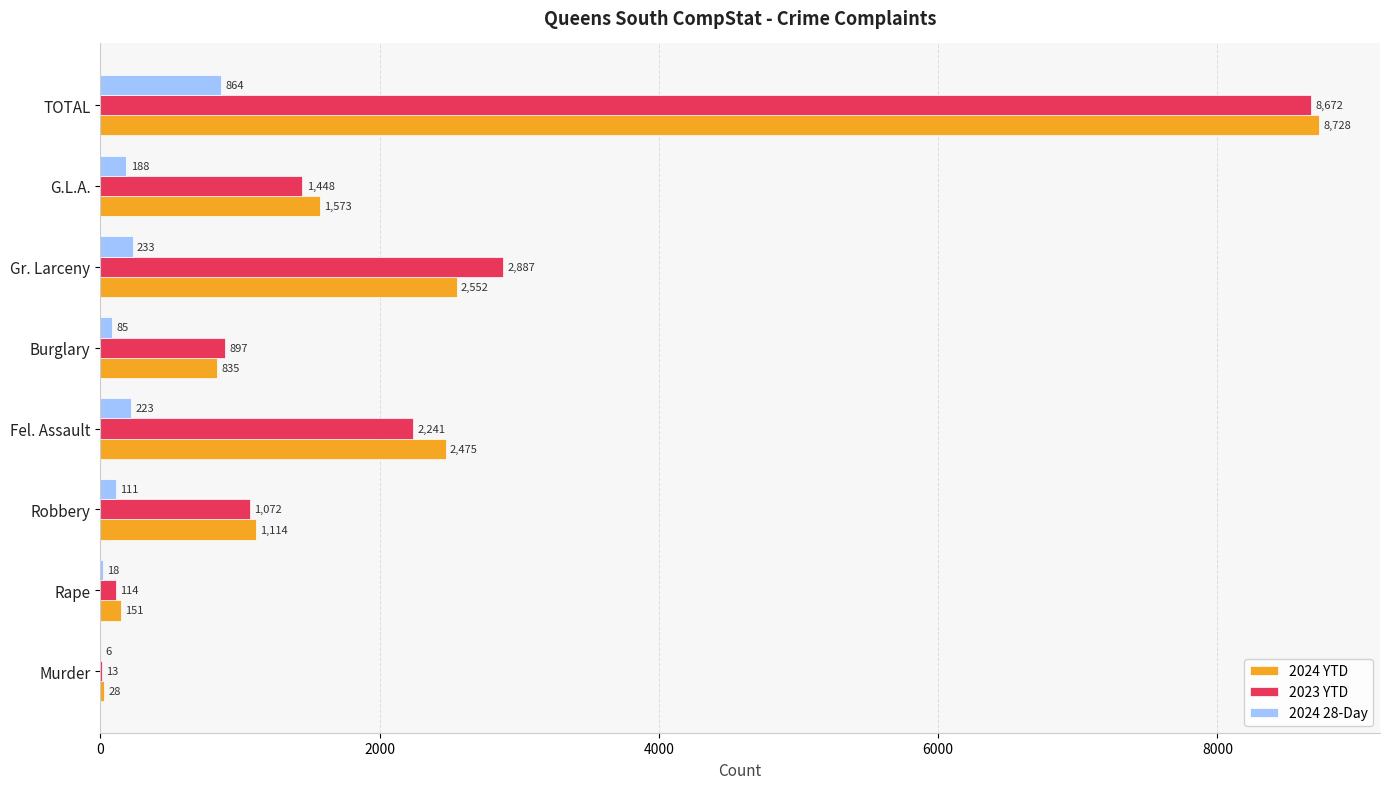

The value of 2023 YTD at TOTAL is 12530. True or false?

False